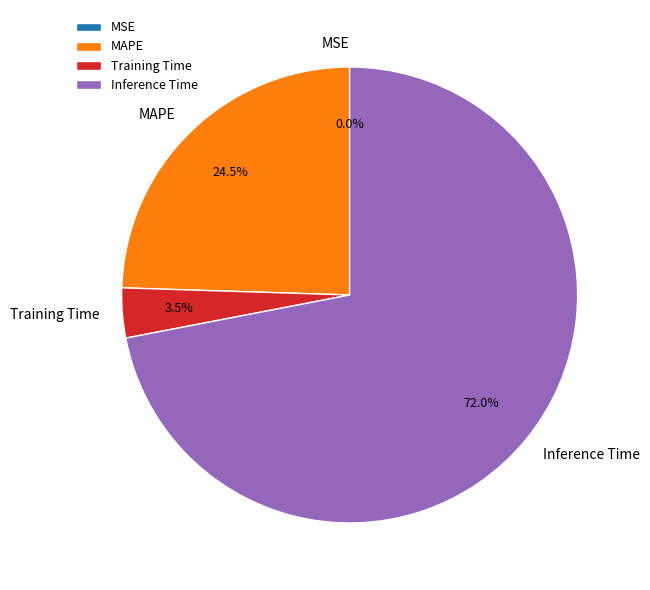

Which category has the biggest portion of the pie?

Inference Time